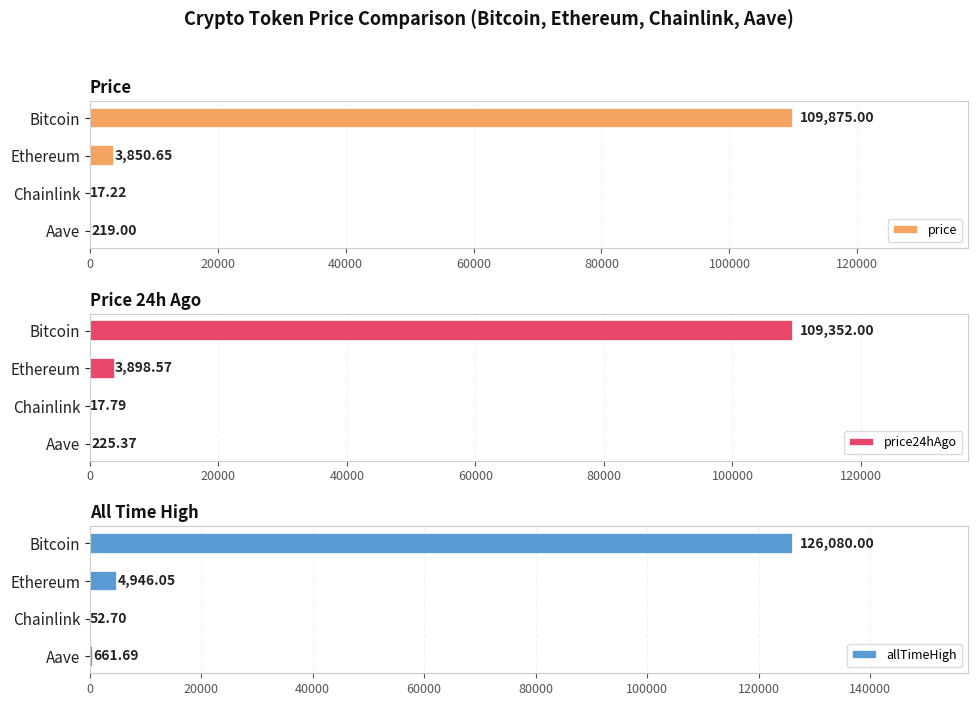

How many bars are there in total?

12